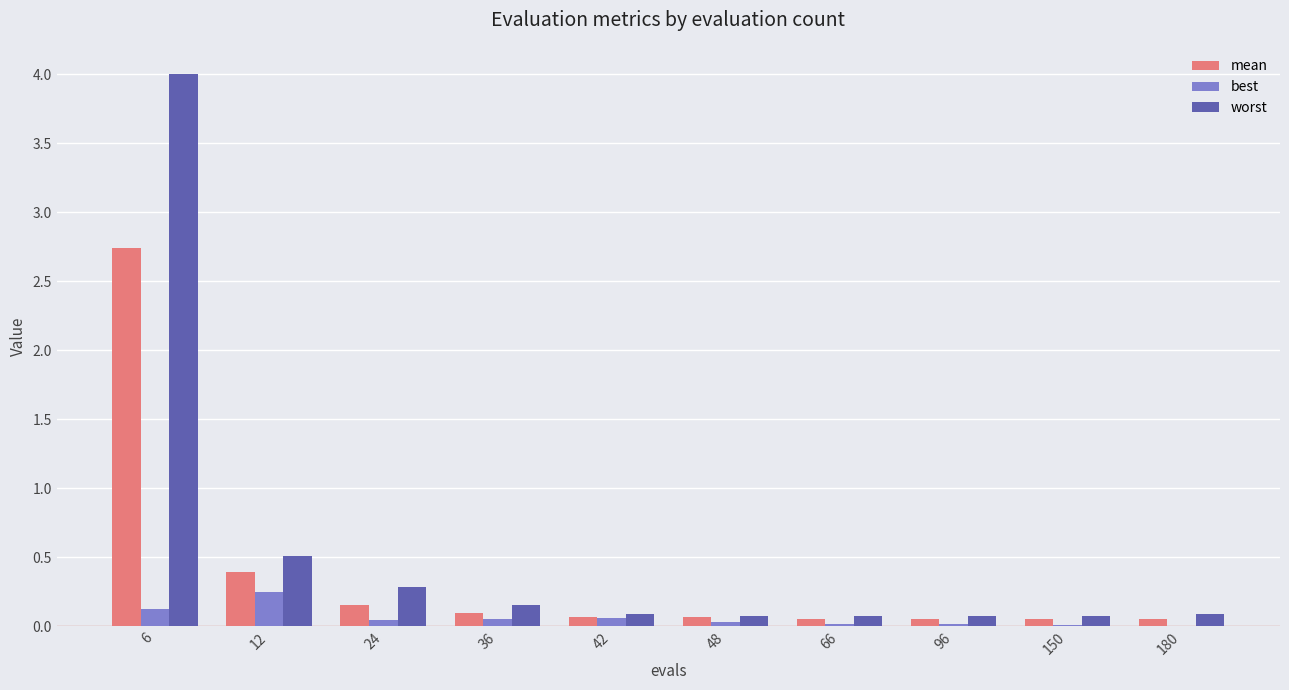

Is it true that best equals 0.0 at 66?

True